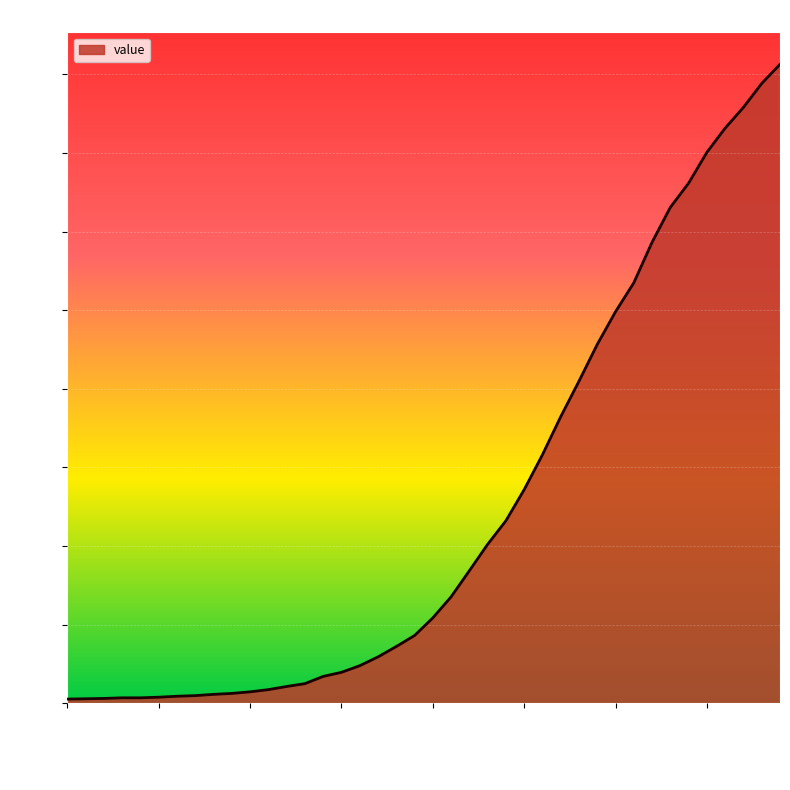

What is the average value?

616